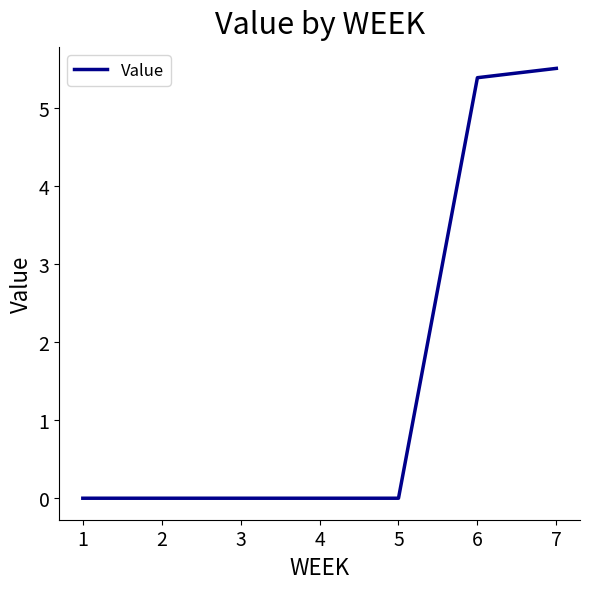

Is it true that the value at 4 is 0.0?

True